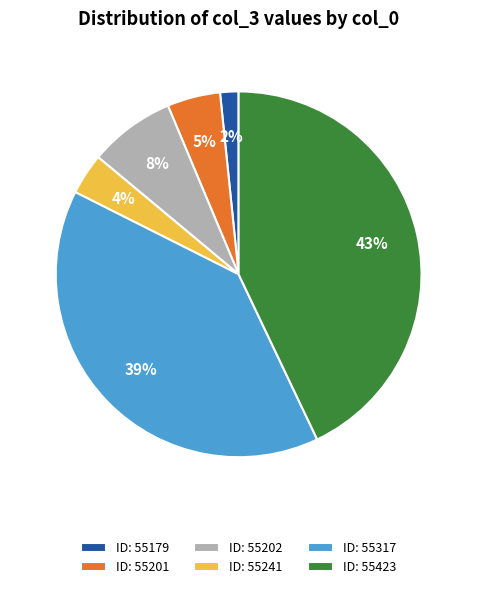

To the nearest percent, what is the average slice percentage?

17%